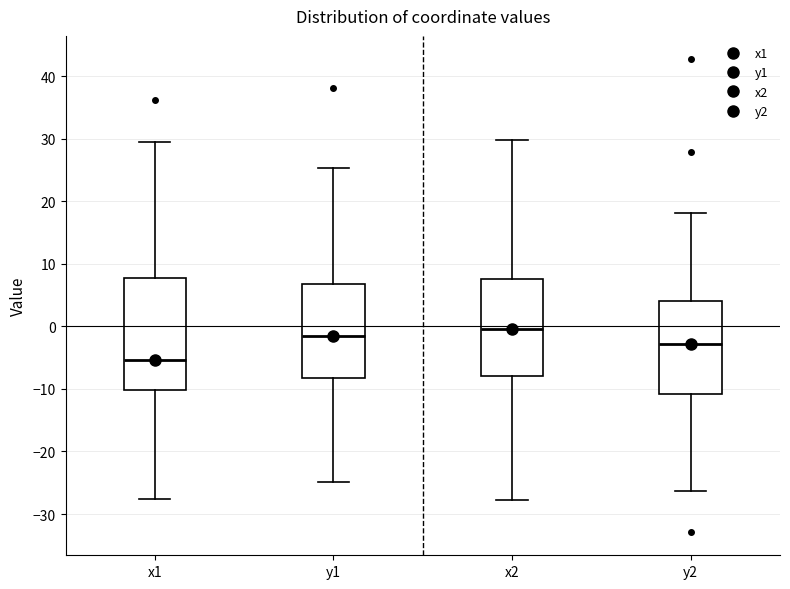

Where does the lower whisker of the box for y1 end on the y-axis? The values are not printed on the chart, so give them approximately, as read against the axis.

-25